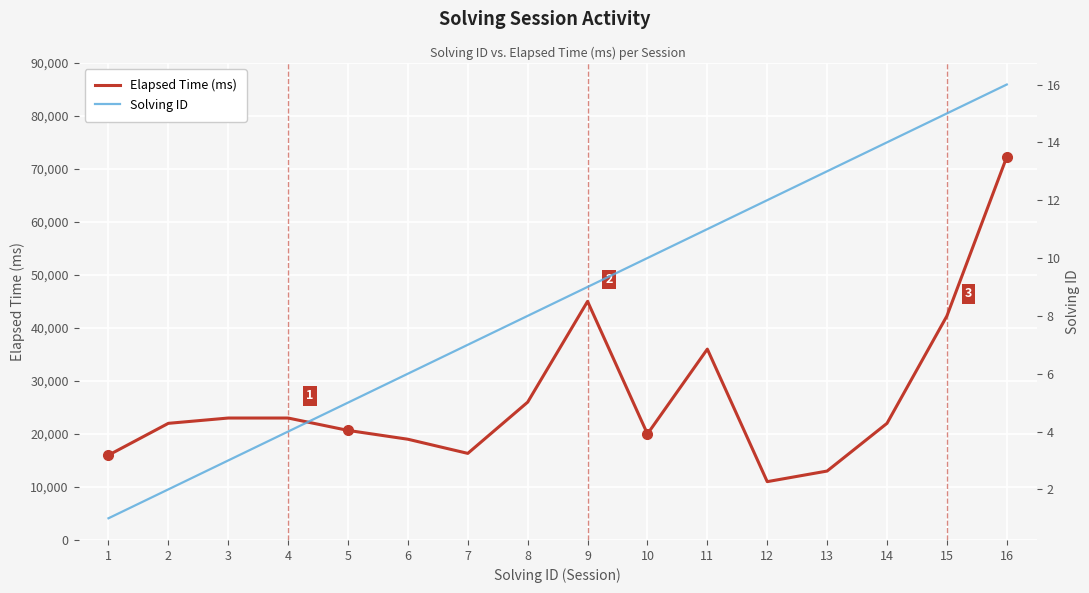

At which label is Solving ID closest to 8?

8